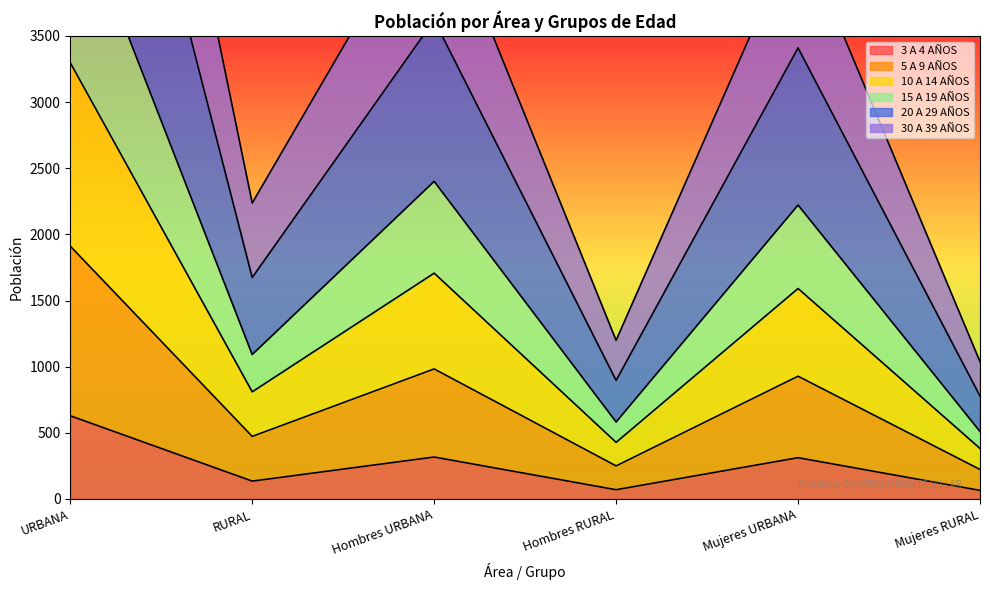

What is the label of the 1st point from the left?

URBANA